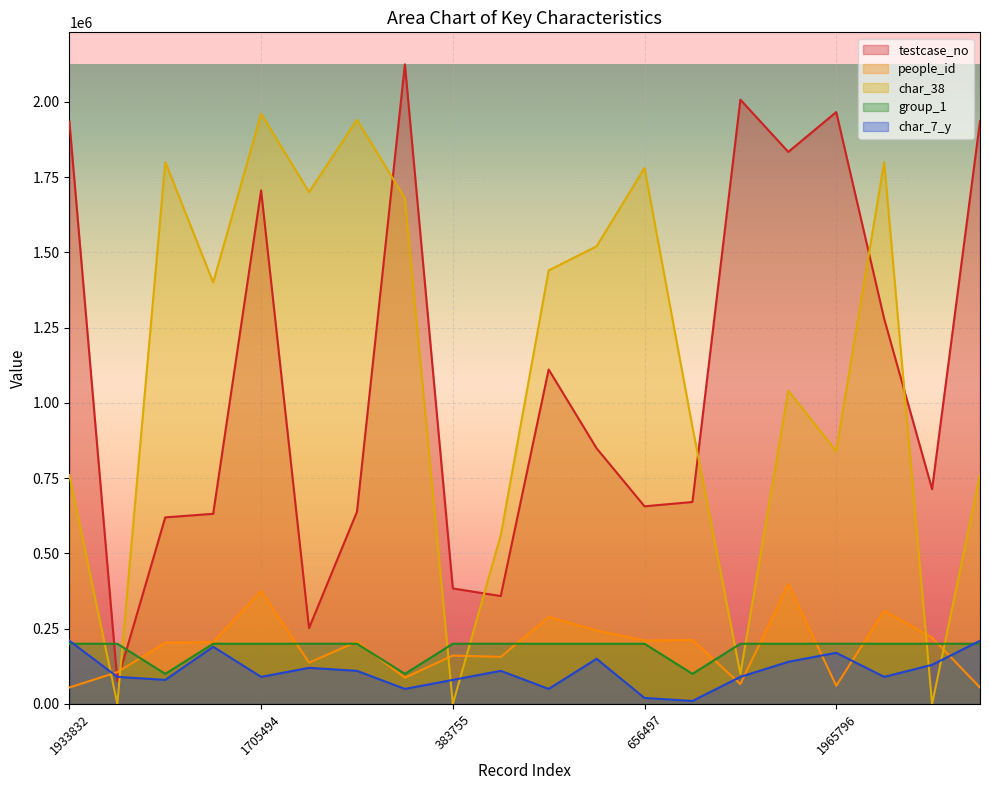

Reading left to right, extract all data points from this chart.

testcase_no: 1933833	75897	619741	631560	1705495	251830	638420	2124431	383756	358358	1110872	849129	656498	670774	2007080	1833493	1965797	1279598	713475	1935495
people_id: 54699	105739	203486	205634	375184	137426	206966	87299	160824	156313	289032	244207	210363	212778	66168	398199	60205	309515	220340	54699
char_38: 760000	0	1800000	1400000	1960000	1700000	1940000	1680000	0	560000	1440000	1520000	1780000	920000	100000	1040000	840000	1800000	0	760000
group_1: 200000	200000	100000	200000	200000	200000	200000	100000	200000	200000	200000	200000	200000	100000	200000	200000	200000	200000	200000	200000
char_7_y: 210000	90000	80000	190000	90000	120000	110000	50000	80000	110000	50000	150000	20000	10000	90000	140000	170000	90000	130000	210000